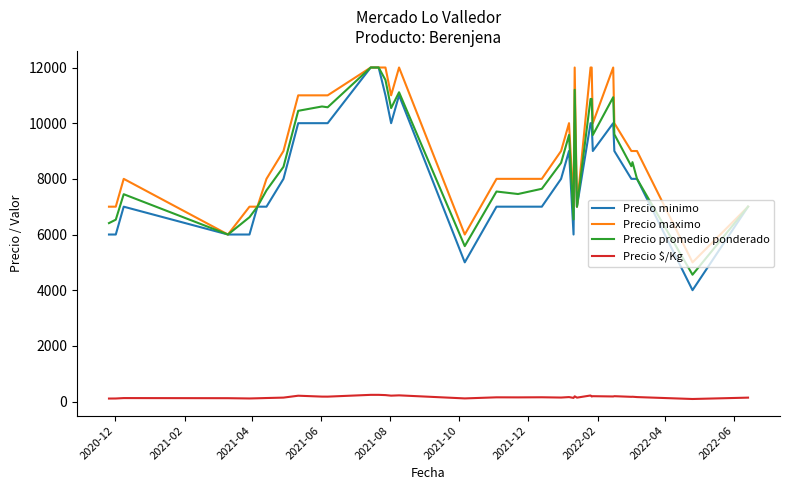

What is the minimum value for Precio maximo?

5000